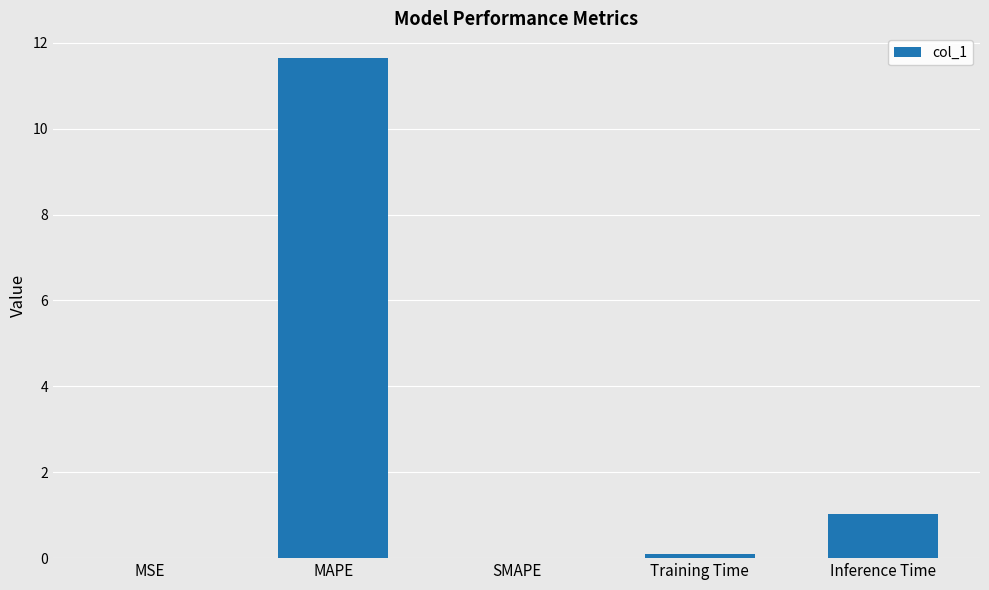

Is it true that the value at Inference Time is 0.6?

False